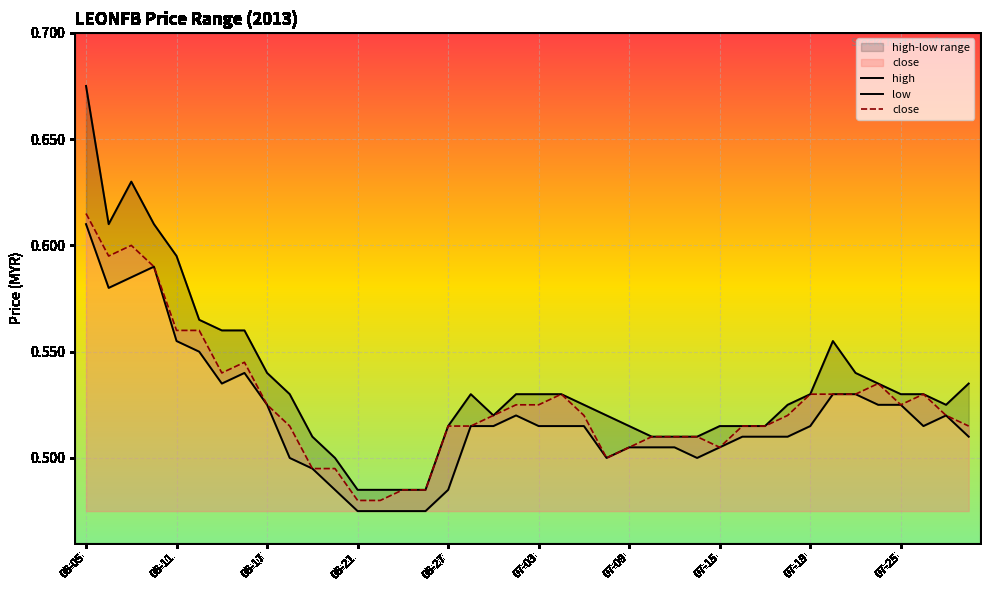

Where is low nearest to the value 0?

06-21